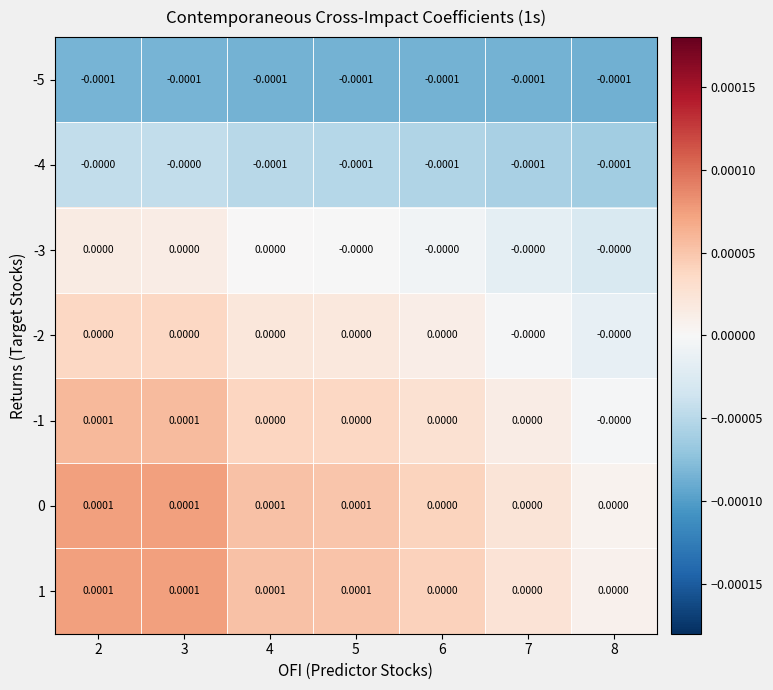

Is the value of -5 at 3 greater than the value of 1 at 5?

No